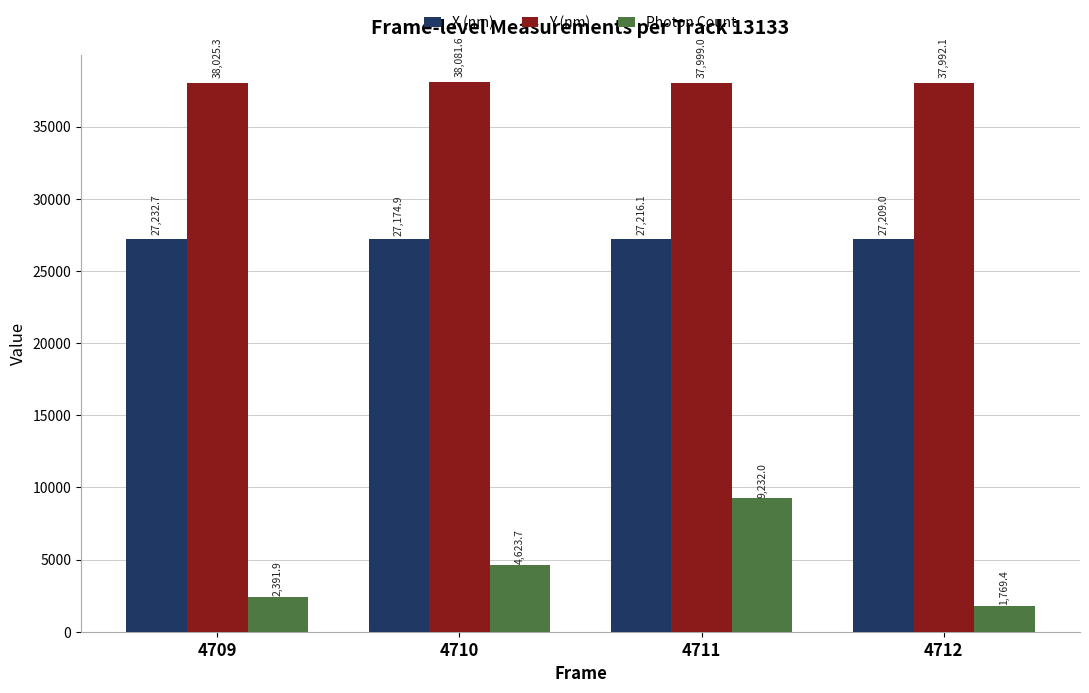

What is the value of the Photon Count bar at the 1st from the left?

2391.9